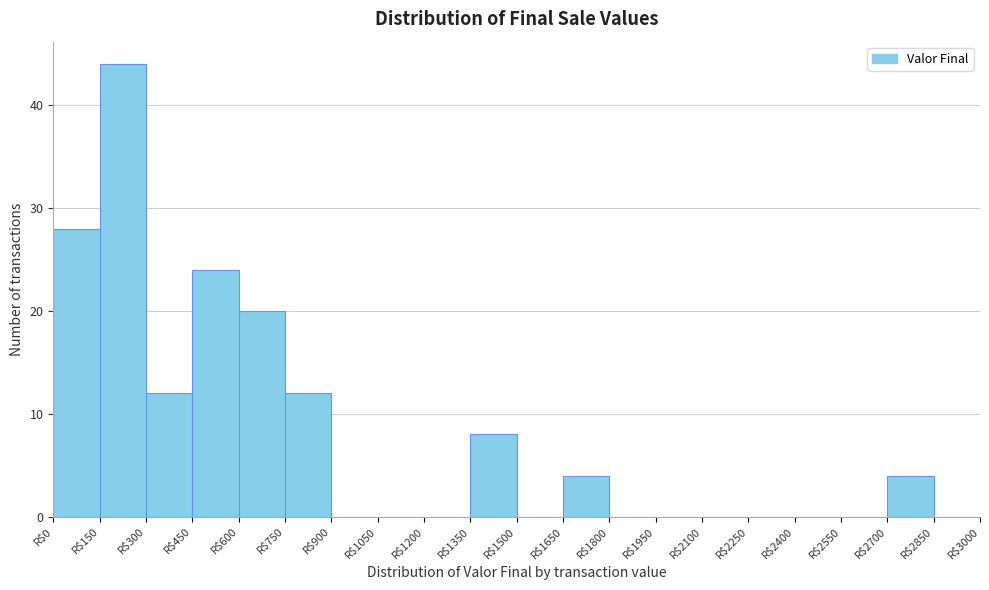

Reading left to right, transcribe this chart: for each bar, give the range it covers on the x-axis and its height. Neither the bar edges nor the heights are printed on the chart, so give them approximately, as read against the axes.

0 to 150: 28
150 to 300: 44
300 to 450: 12
450 to 600: 24
600 to 750: 20
750 to 900: 12
900 to 1050: 0
1050 to 1200: 0
1200 to 1350: 0
1350 to 1500: 8
1500 to 1650: 0
1650 to 1800: 4
1800 to 1950: 0
1950 to 2100: 0
2100 to 2250: 0
2250 to 2400: 0
2400 to 2550: 0
2550 to 2700: 0
2700 to 2850: 4
2850 to 3000: 0